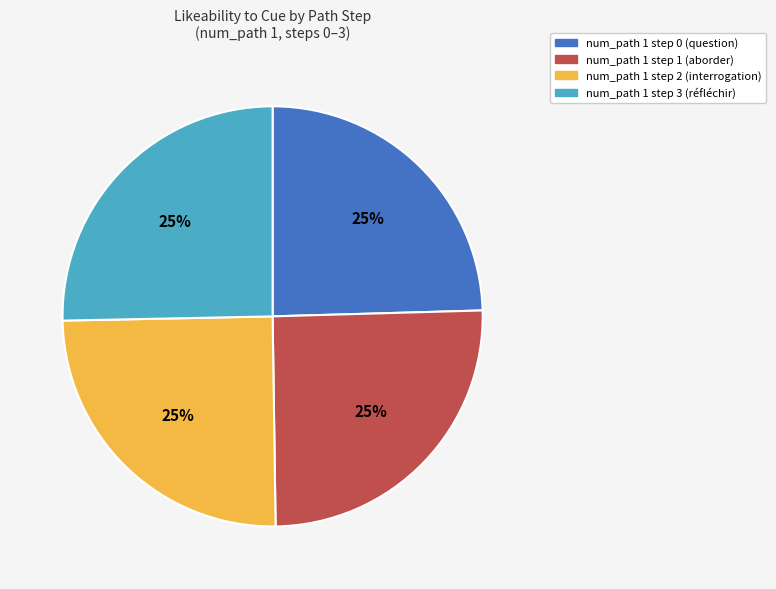

To the nearest percent, what is the average slice percentage?

25%